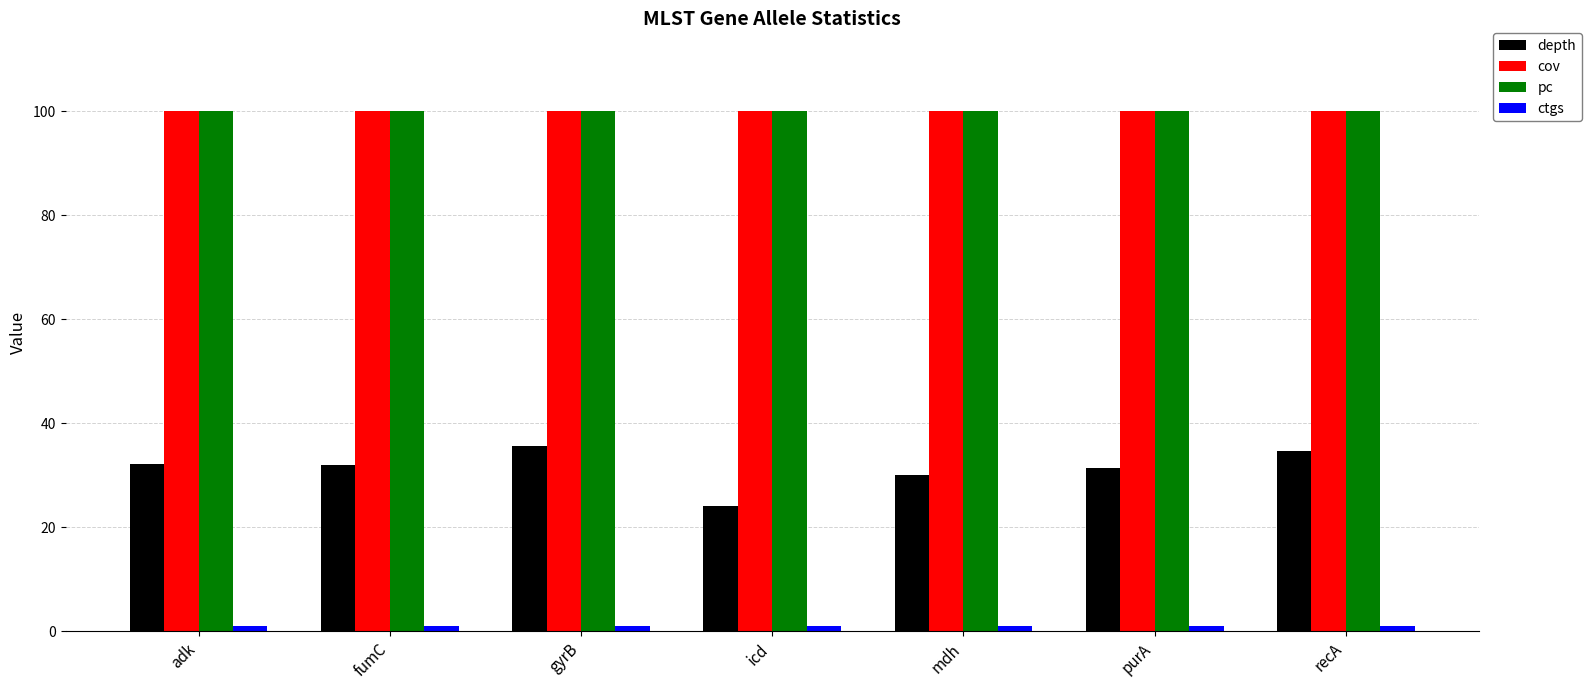

Which series has the largest range (max minus min)?

depth